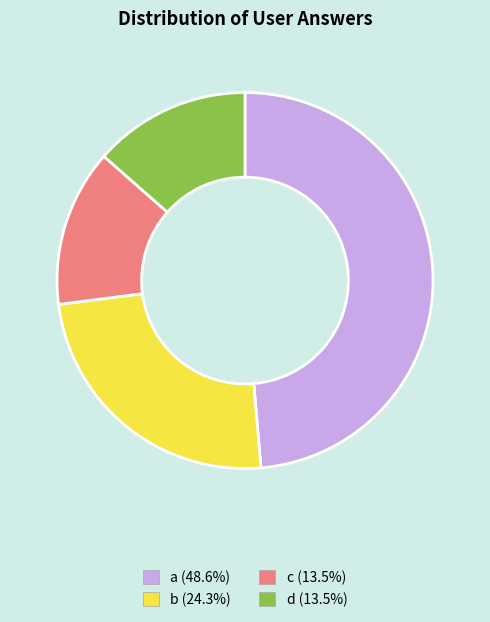

Approximately how many times larger is the value at d compared to a?

0.3